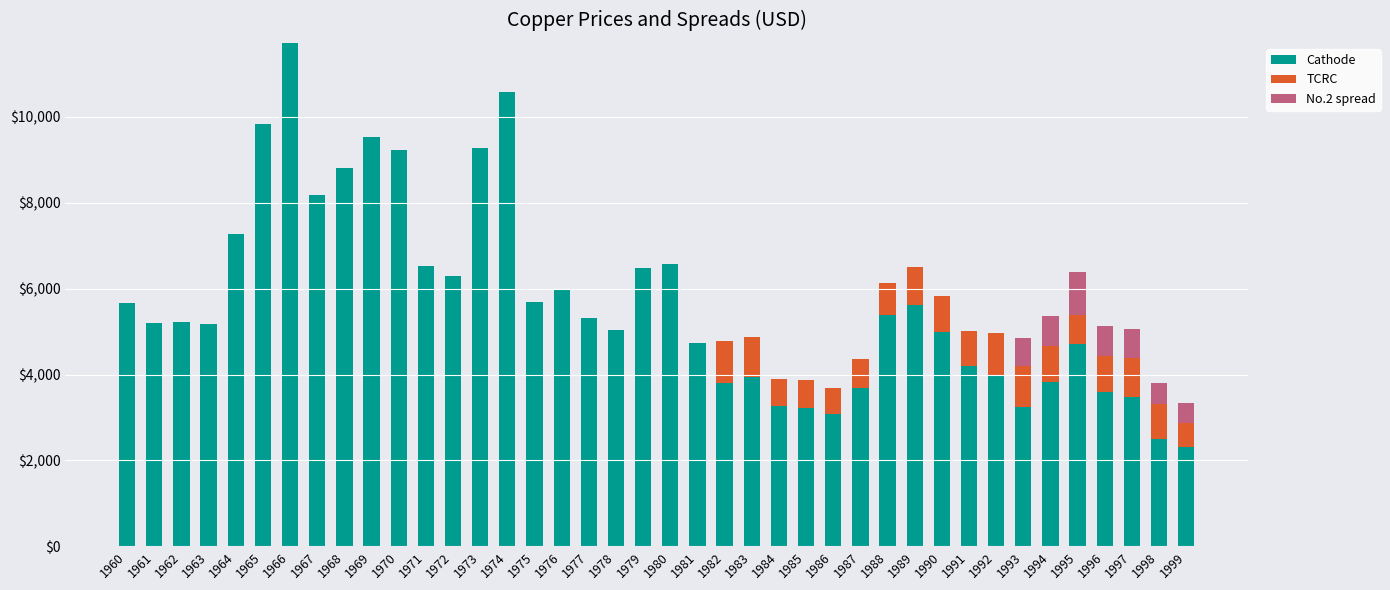

What are all the series names shown in the legend?

Cathode, TCRC, No.2 spread